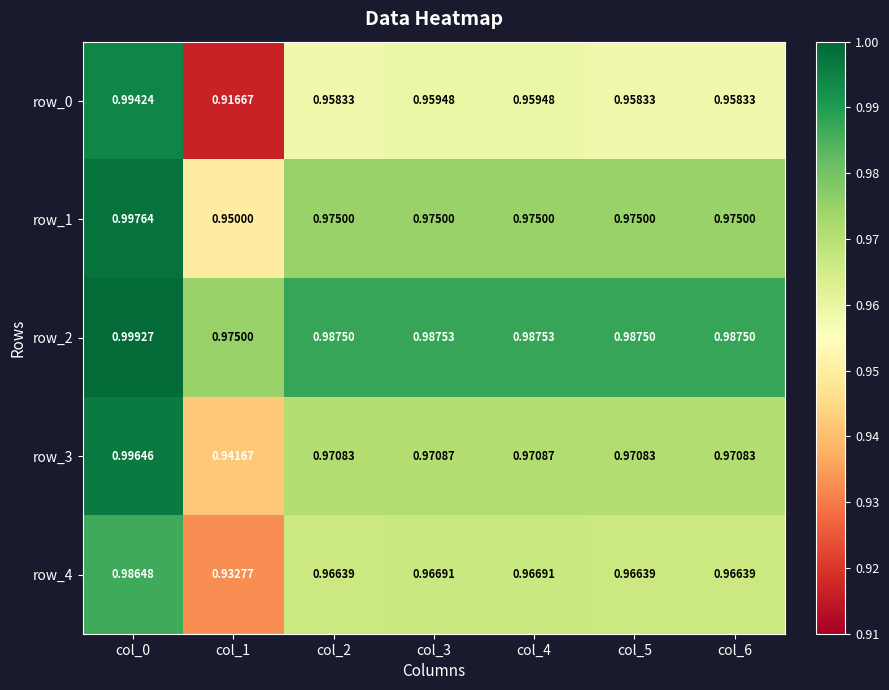

Which series has the largest total across all categories?

row_2